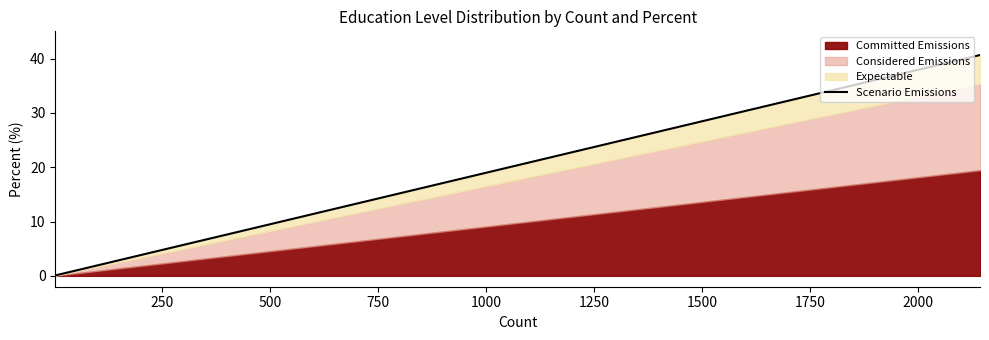

True or false: there are more than 0 points higher than both neighbors.

False